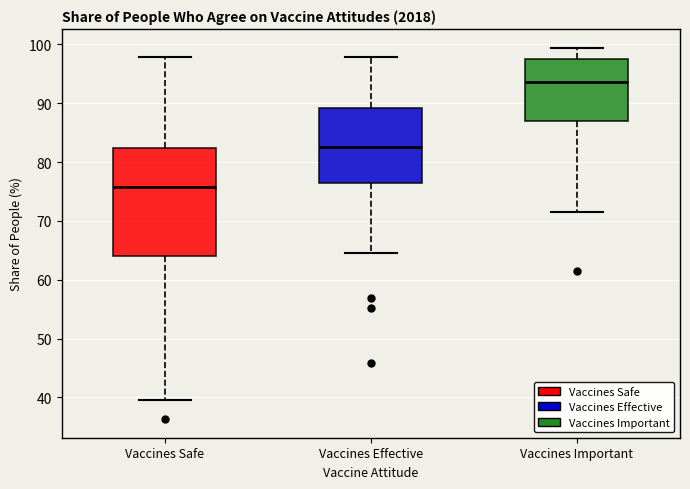

Which box is the tallest, from its lower edge to its upper edge?

Vaccines Safe